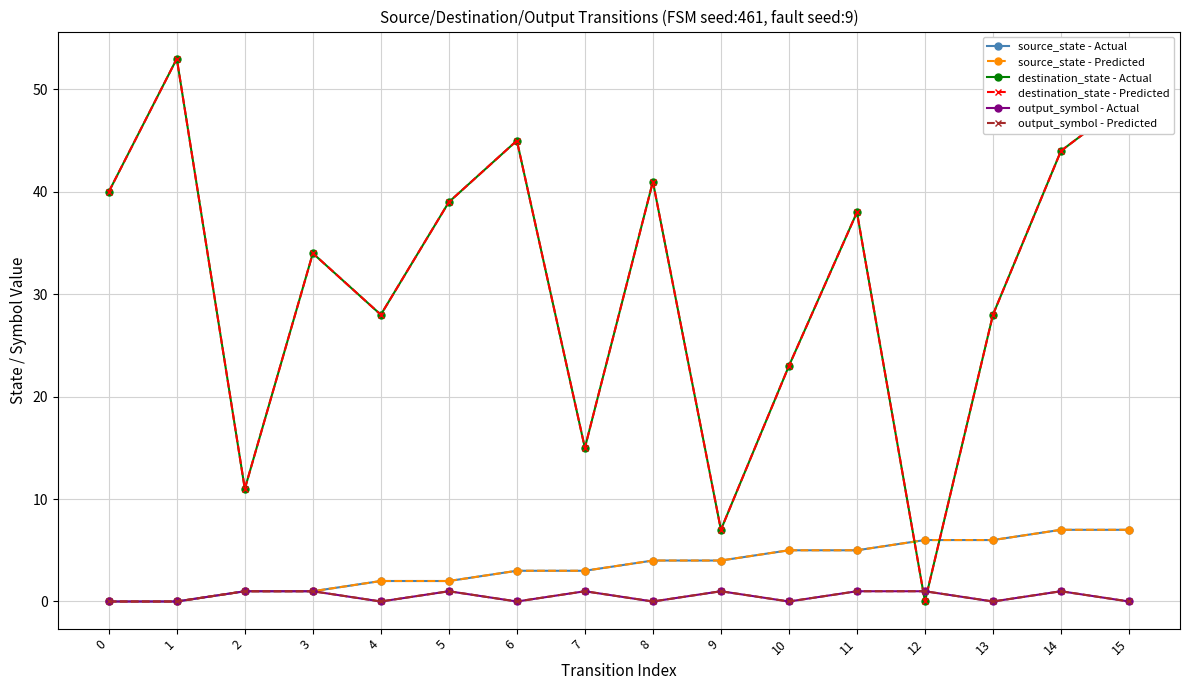

What is the value of the output_symbol - Predicted point at the 12th from the left?

1